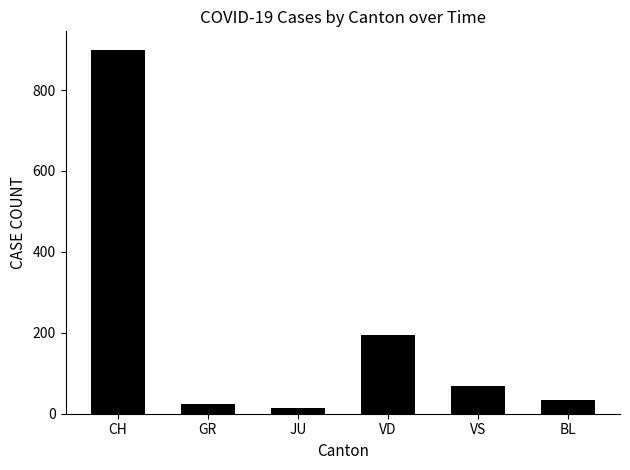

What is the maximum value shown in the chart?

900.1